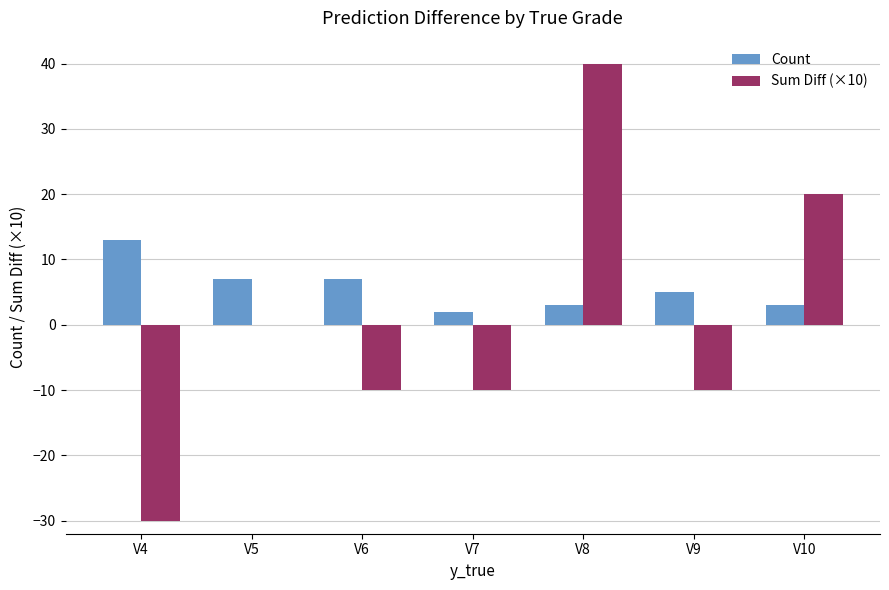

How many groups of bars are there?

7